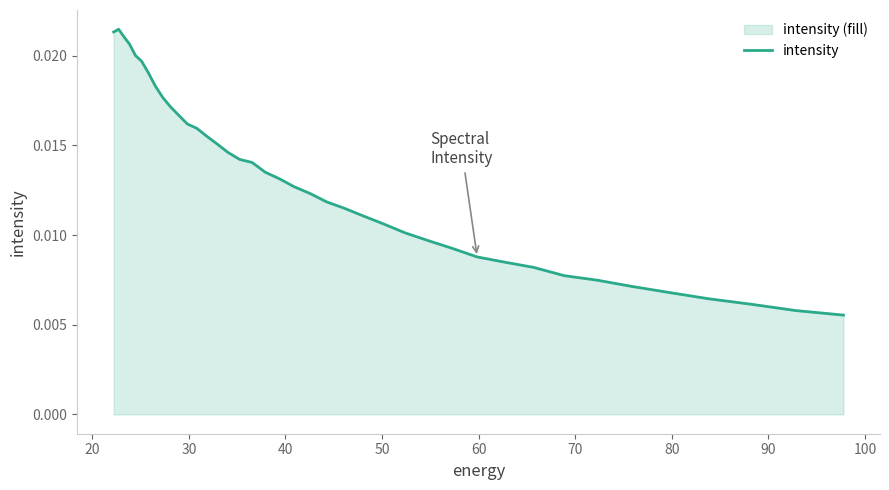

The value at 39 is 0.0. True or false?

False